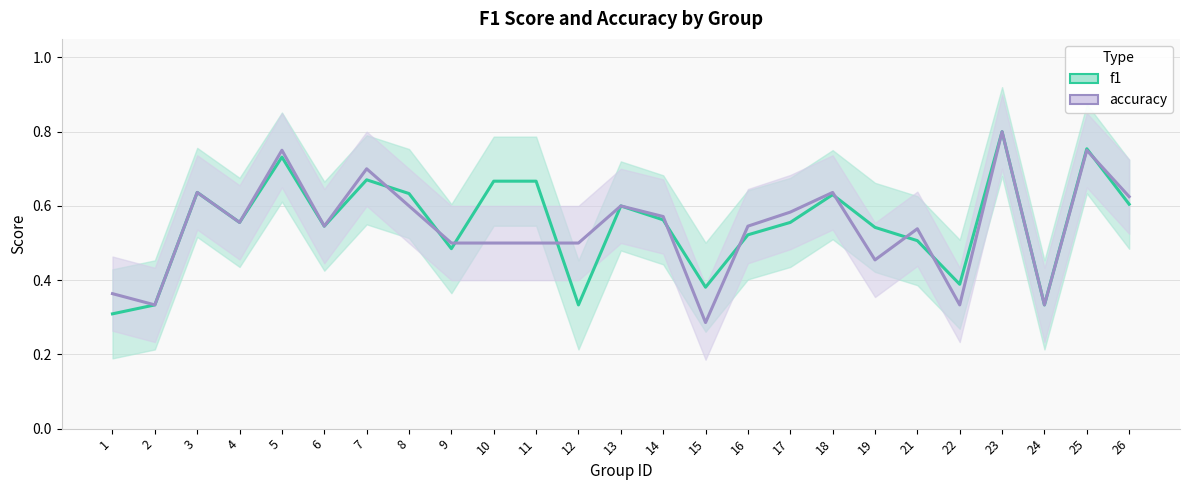

Rank the series by their maximum value, from lowest to highest.

f1, accuracy